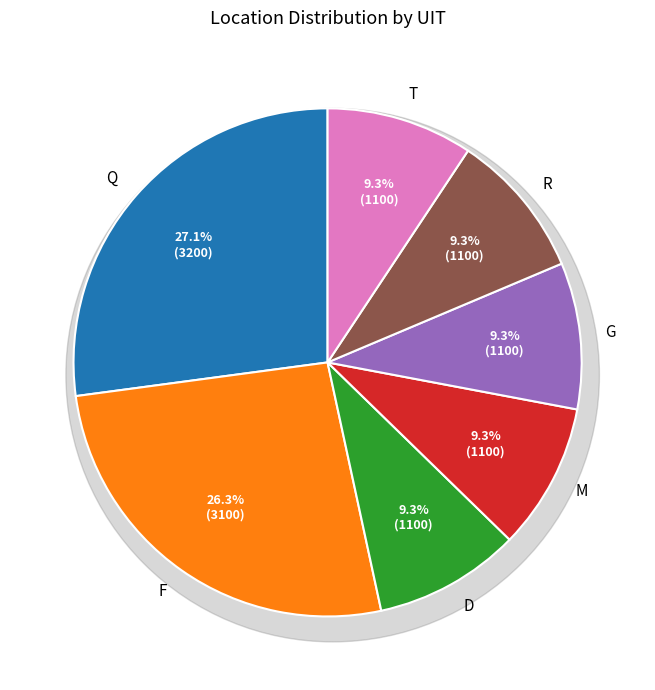

Combined, do M and R account for over 50%?

No